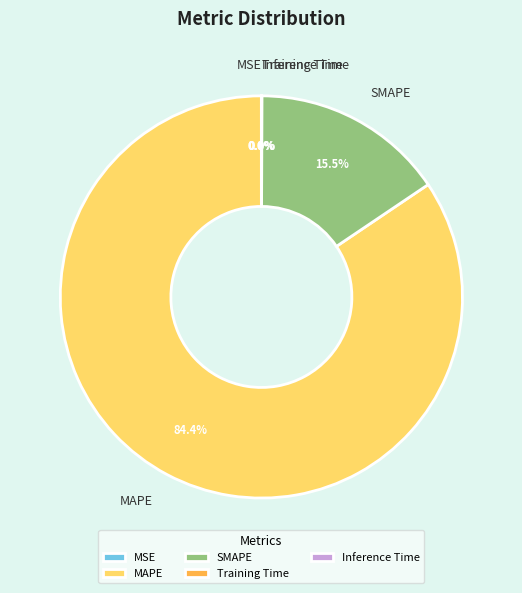

To the nearest percent, what is the difference between the largest and smallest slice percentages?

84%